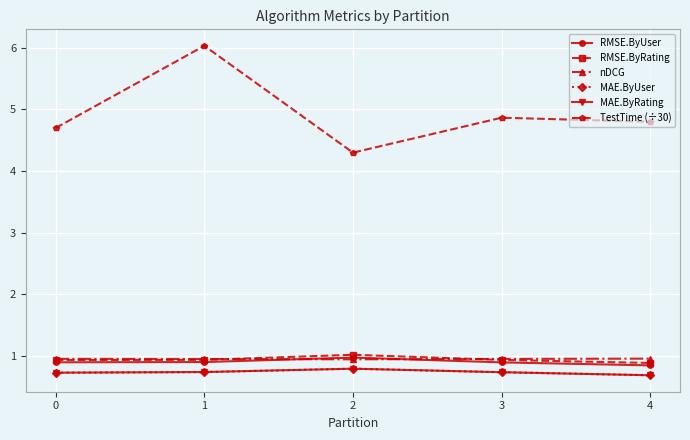

The value of MAE.ByUser at 3 is 1.0. True or false?

False